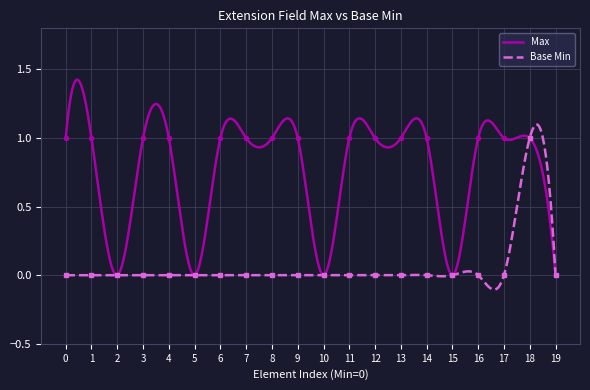

Reading right to left, what are all the values shown in this chart?

Max: Extension.value[x]=1	Extension.url=1	Extension.extension:ig-version.value[x]=1	Extension.extension:ig-version.url=1	Extension.extension:ig-version.extension=1	Extension.extension:ig-version.id=1	Extension.extension:ig-version=1	Extension.extension:ig-name.value[x]=1	Extension.extension:ig-name.url=1	Extension.extension:ig-name.extension=1	Extension.extension:ig-name.id=1	Extension.extension:ig-name=1	Extension.extension:ig-publication.value[x]=1	Extension.extension:ig-publication.url=1	Extension.extension:ig-publication.extension=1	Extension.extension:ig-publication.id=1	Extension.extension:ig-publication=1	Extension.extension=0	Extension.id=1	Extension=1
Base Min: Extension.value[x]=0	Extension.url=0	Extension.extension:ig-version.value[x]=0	Extension.extension:ig-version.url=0	Extension.extension:ig-version.extension=0	Extension.extension:ig-version.id=0	Extension.extension:ig-version=0	Extension.extension:ig-name.value[x]=0	Extension.extension:ig-name.url=0	Extension.extension:ig-name.extension=0	Extension.extension:ig-name.id=0	Extension.extension:ig-name=0	Extension.extension:ig-publication.value[x]=0	Extension.extension:ig-publication.url=0	Extension.extension:ig-publication.extension=0	Extension.extension:ig-publication.id=0	Extension.extension:ig-publication=0	Extension.extension=0	Extension.id=0	Extension=0